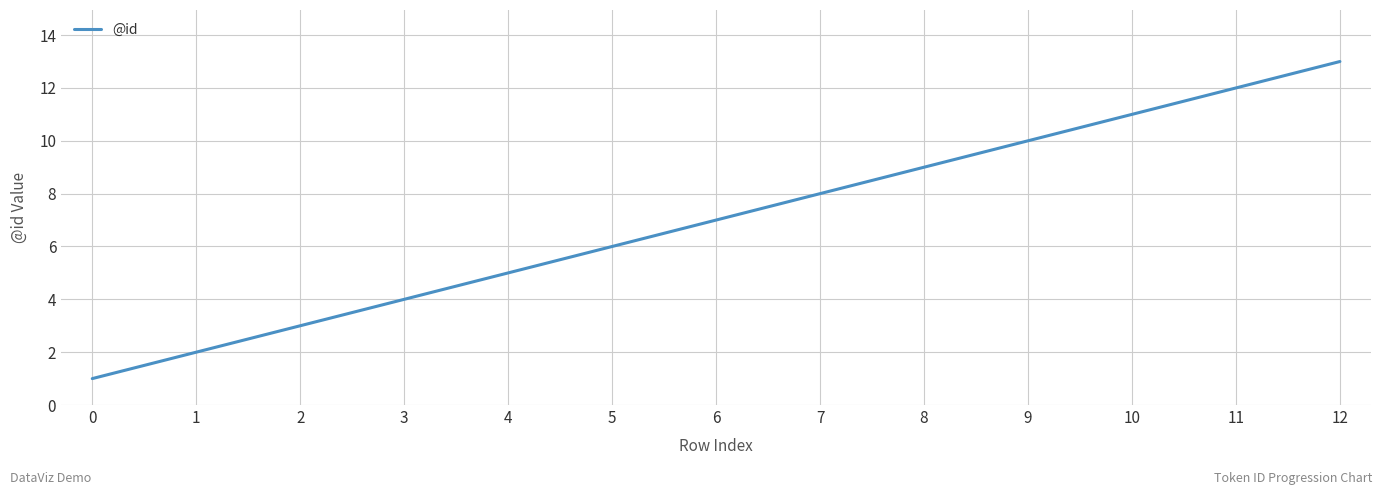

Reading left to right, list all the values displayed in this chart.

0=1	1=2	2=3	3=4	4=5	5=6	6=7	7=8	8=9	9=10	10=11	11=12	12=13